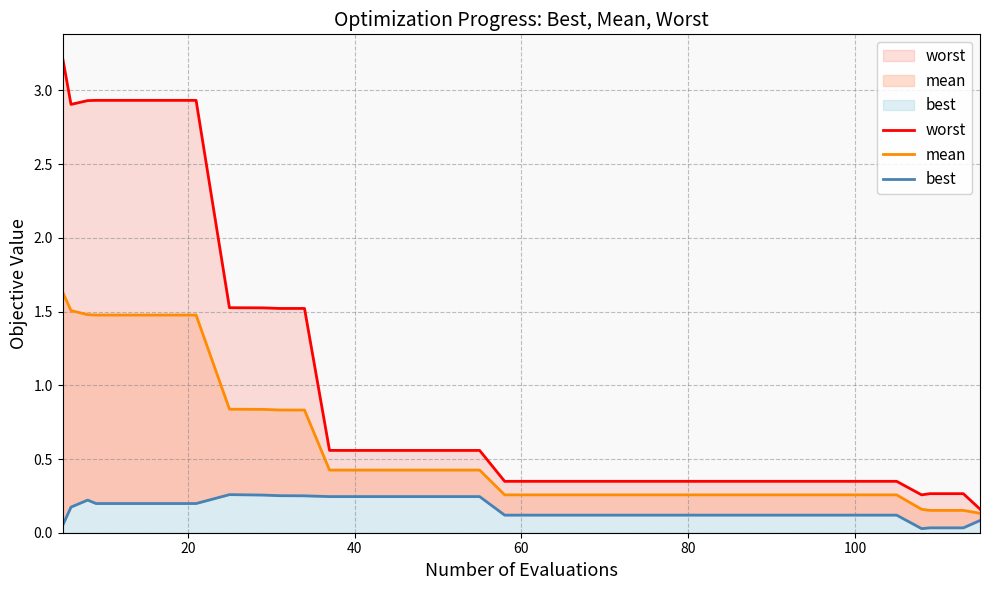

Rank the series by their average value, from highest to lowest.

worst, mean, best